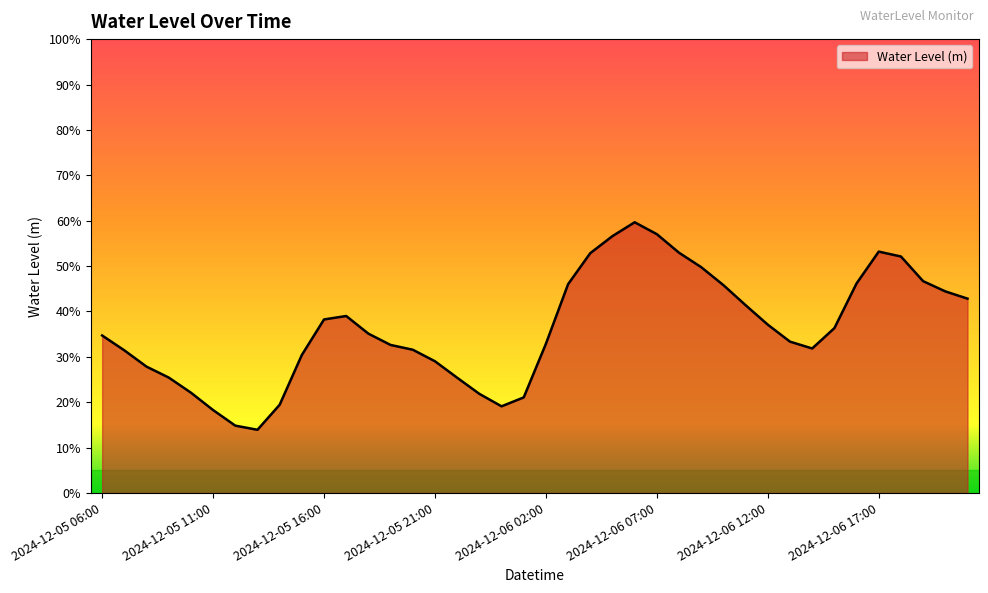

What is the label of the 35th point from the left?

2024-12-06 16:00